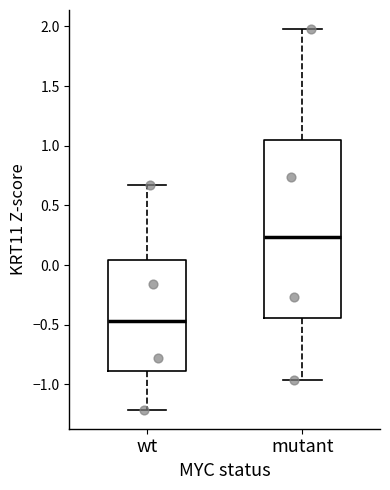

Which box's median line is the highest?

mutant